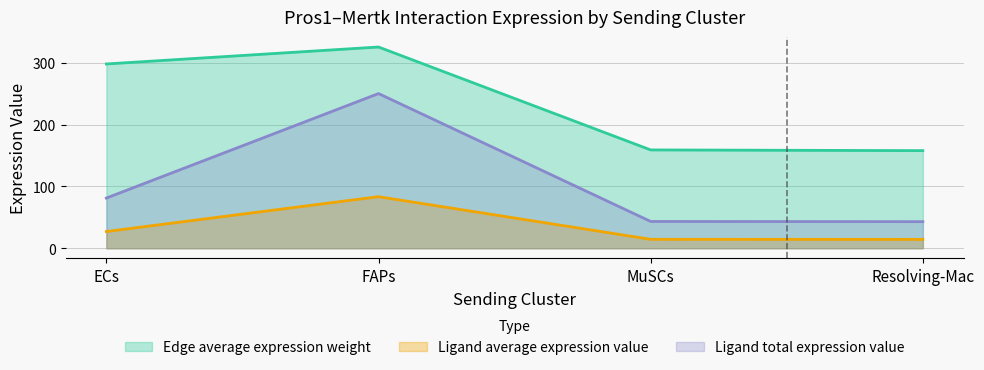

What is the sum of the Ligand total expression value values at ECs and MuSCs?

124.6